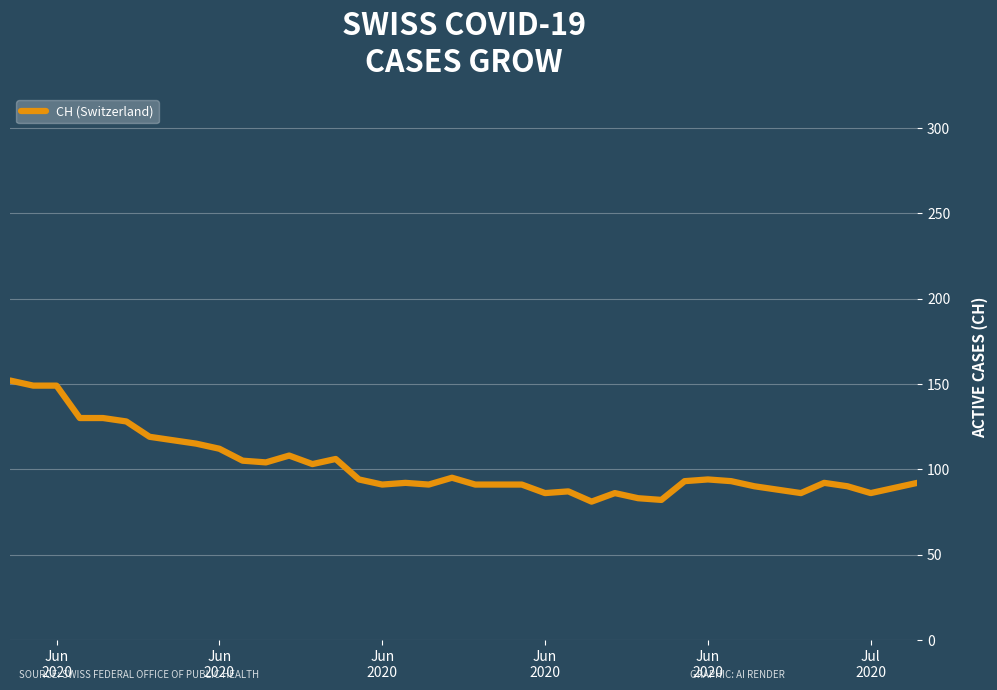

What is the smallest value displayed?

81